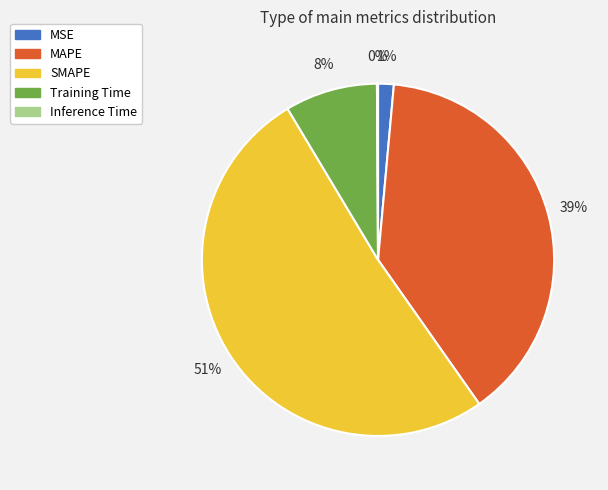

What is the largest slice in the pie chart?

SMAPE